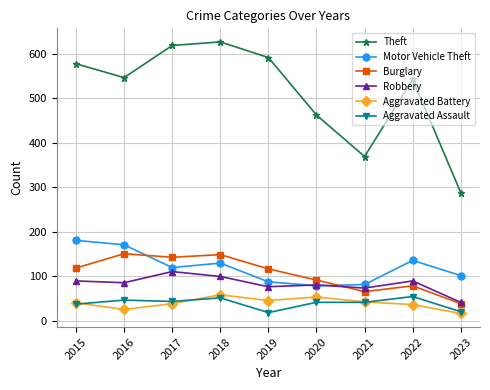

What is the maximum value for Burglary?

151